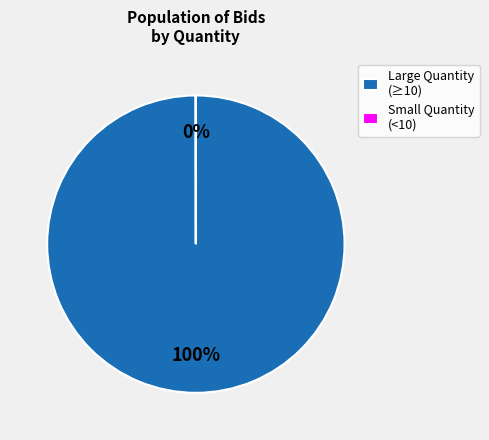

The Large Quantity (≥10) slice represents 86% of the pie. True or false?

False